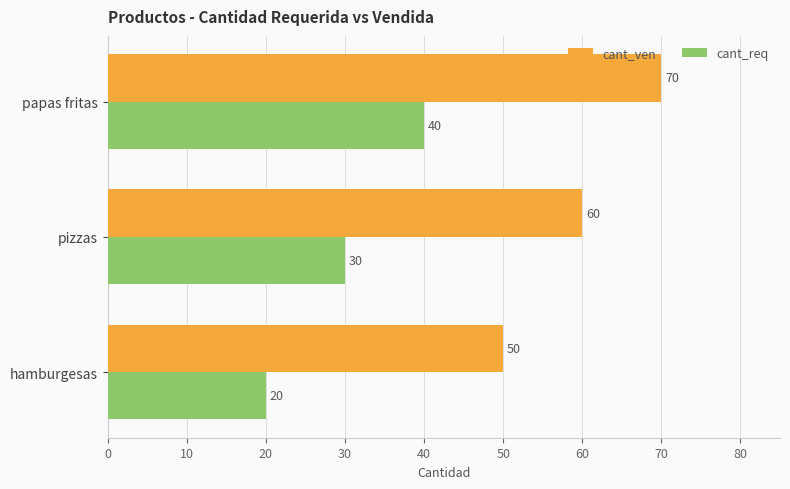

What is the total value across all series at hamburgesas?

70